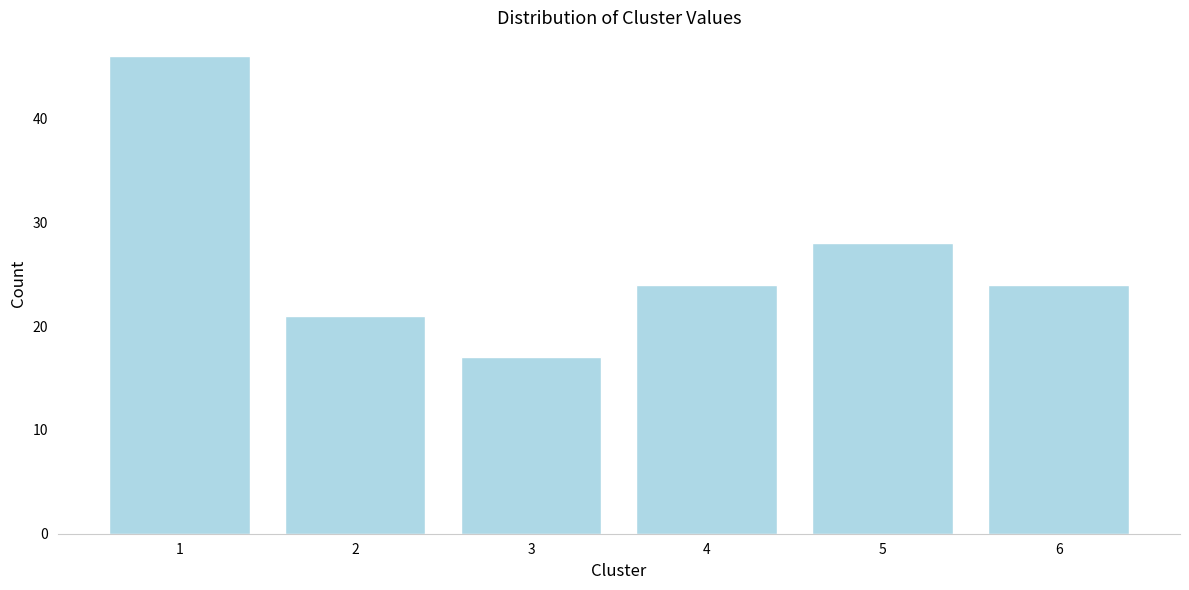

Reading left to right, transcribe all the data shown in this chart.

46	21	17	24	28	24